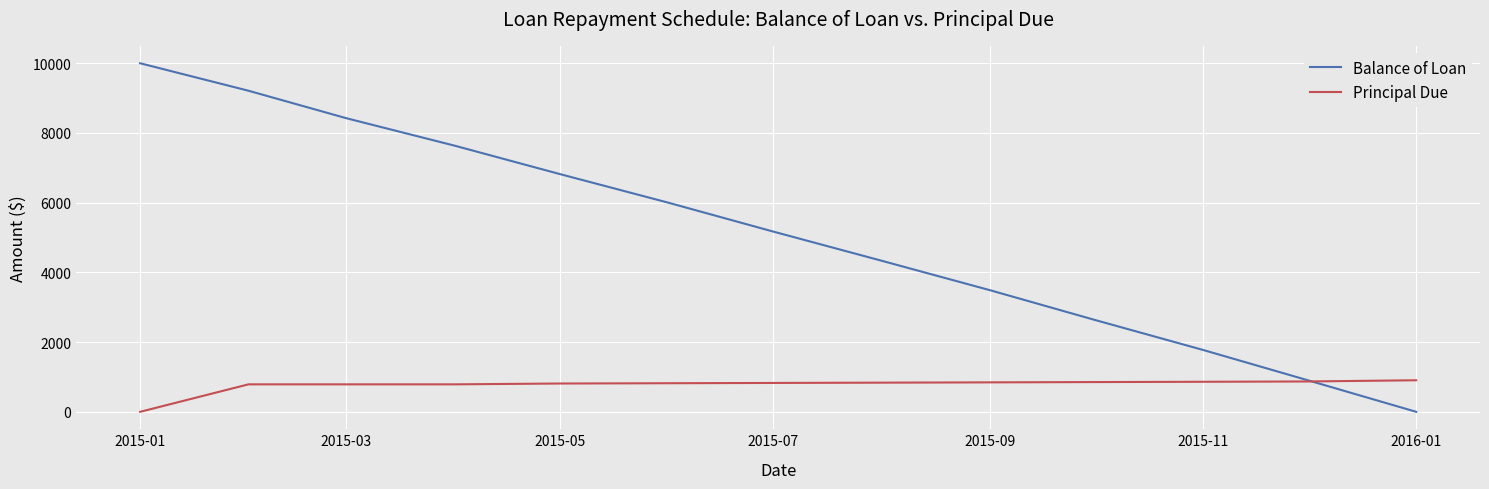

Which series has the widest spread of values?

Balance of Loan